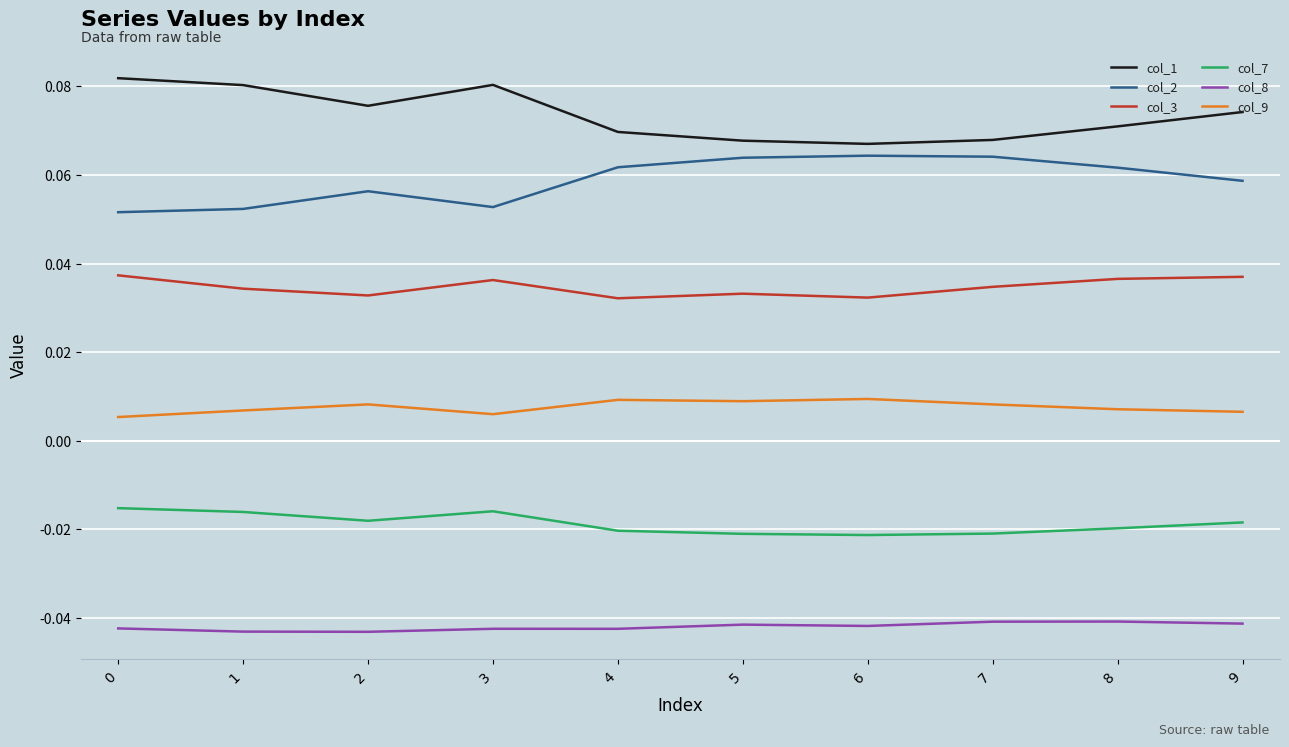

At how many categories does at least one series exceed 0?

10